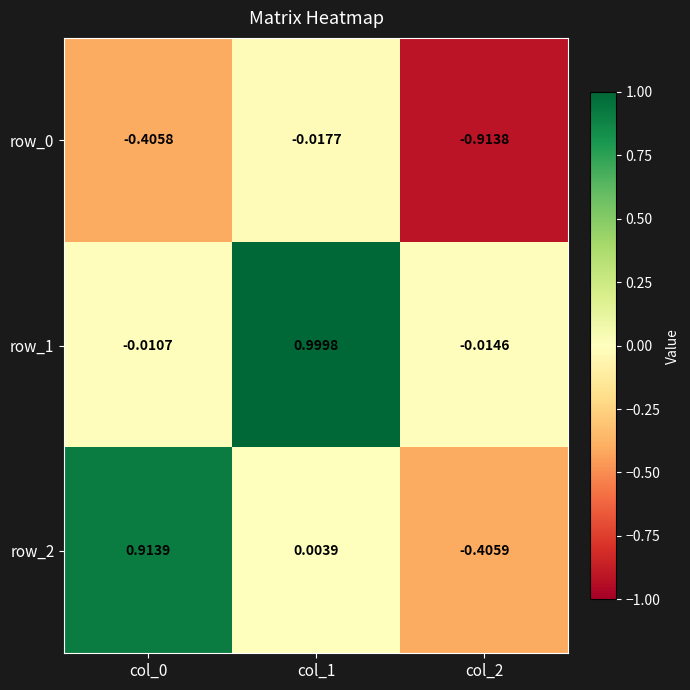

At which label is row_0 closest to 0?

col_1